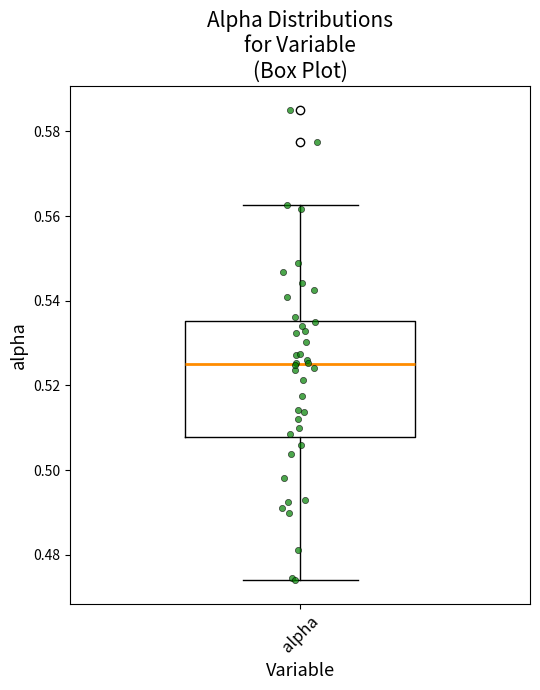

Read this box plot against the y-axis: the position of the median line, the range covered by the box, and the ends of both whiskers. The values are not printed on the chart, so give them approximately, as read against the axis.

median 0.526, box 0.508 to 0.536, whiskers 0.474 to 0.562